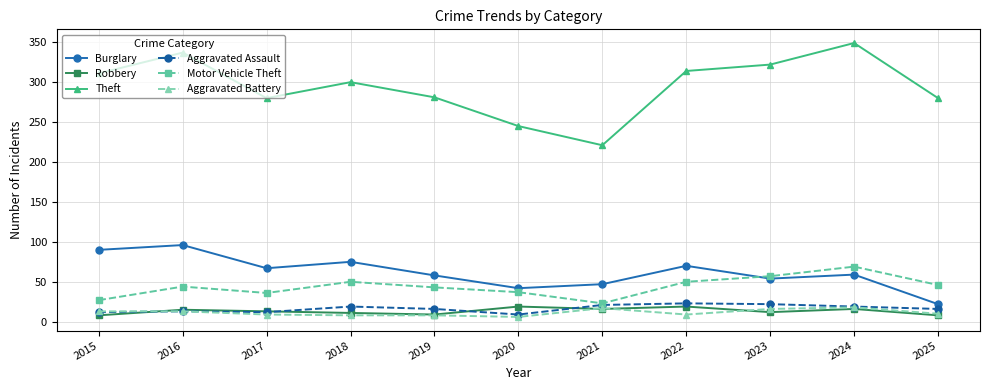

At which label does Burglary first exceed 59?

2015